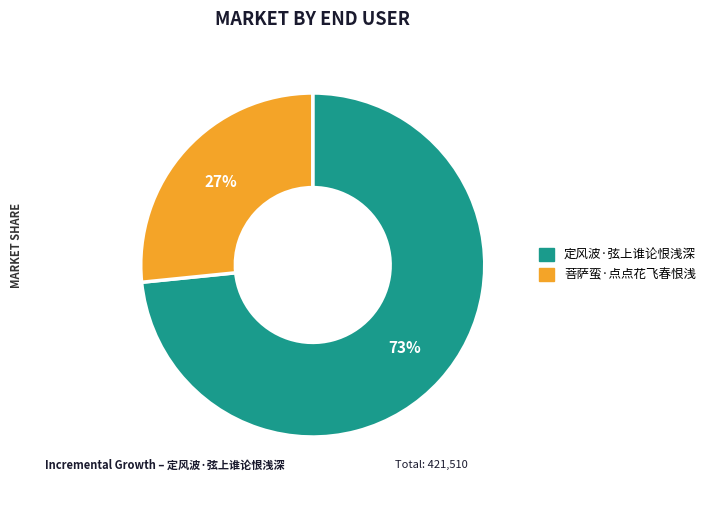

To the nearest percent, what portion does 定风波·弦上谁论恨浅深 represent?

73%